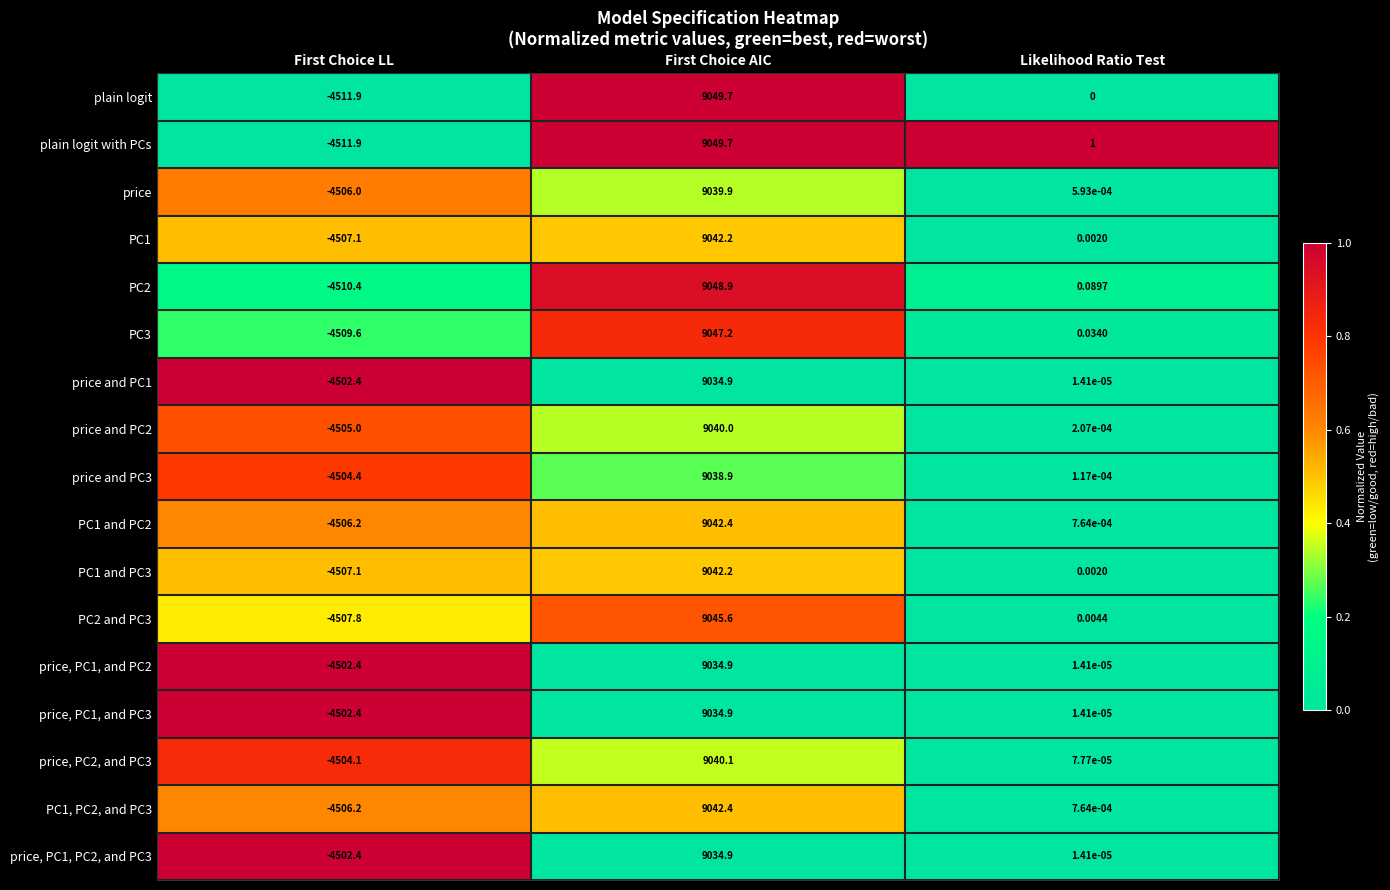

At which category does the chart reach its peak across all series?

First Choice AIC